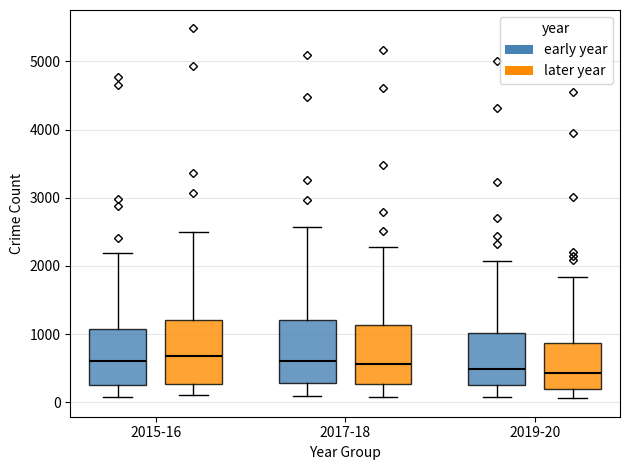

Reading left to right, transcribe this box plot: for each box, give where its median line is, the range the box spans, and where its two whiskers end, as read against the y-axis. The values are not printed on the chart, so give them approximately, as read against the axis.

2015-16 (early year): median 600, box 300 to 1100, whiskers 100 to 2200
2015-16 (later year): median 700, box 300 to 1200, whiskers 100 to 2500
2017-18 (early year): median 600, box 300 to 1200, whiskers 100 to 2600
2017-18 (later year): median 600, box 300 to 1100, whiskers 100 to 2300
2019-20 (early year): median 500, box 300 to 1000, whiskers 100 to 2100
2019-20 (later year): median 400, box 200 to 900, whiskers 100 to 1800